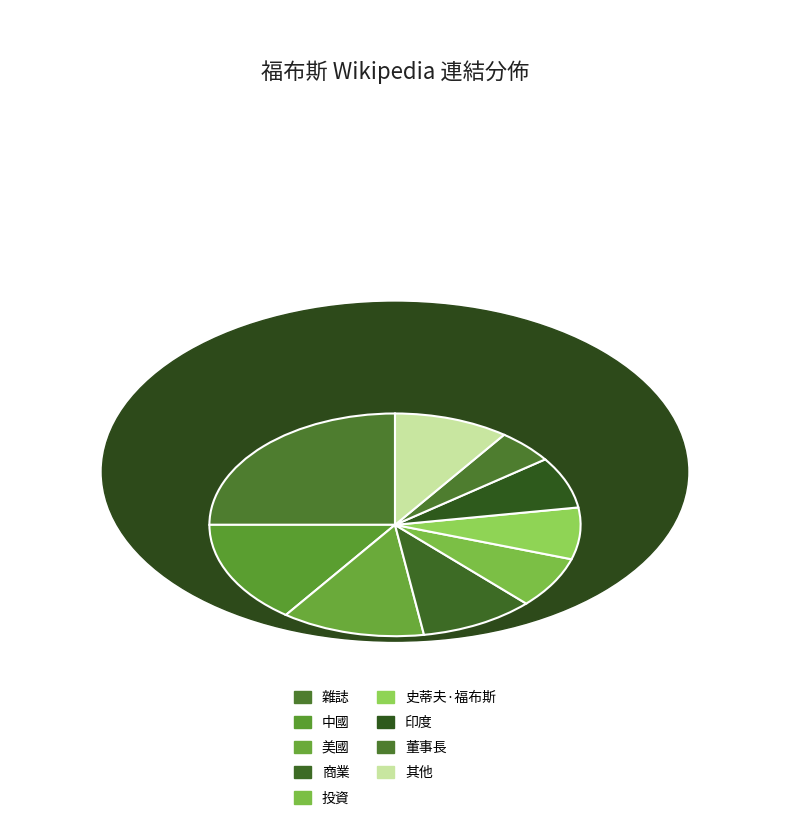

Does 商業 account for over 50% of the chart?

No